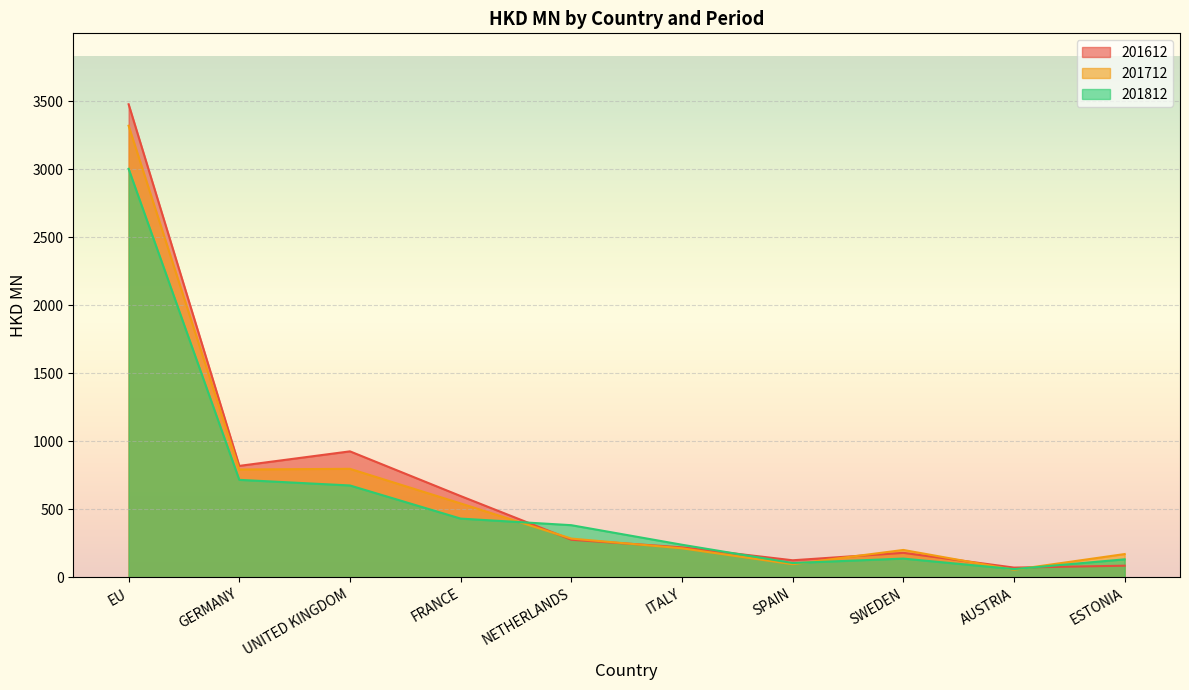

How many interior local valleys does the 201812 series have?

2